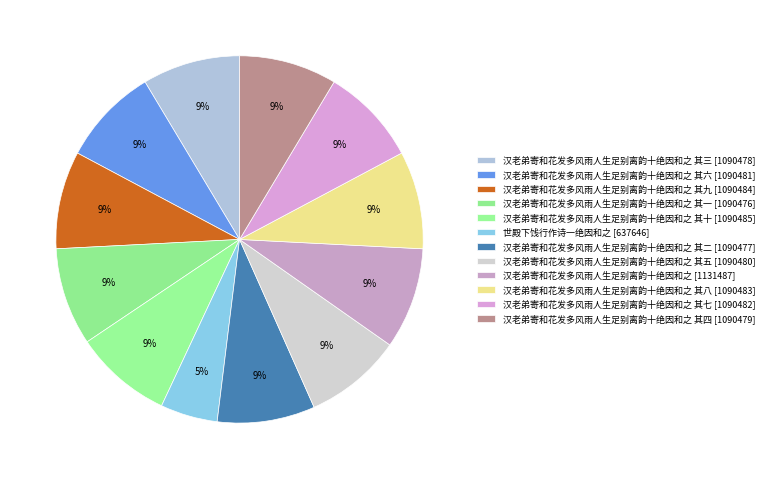

Is there any slice that represents more than half of the pie?

No